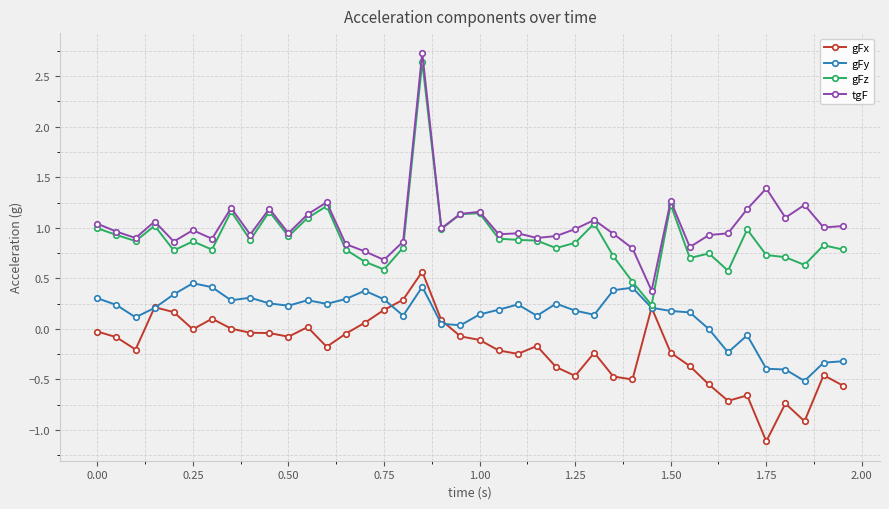

What is the smallest value displayed?

-1.1